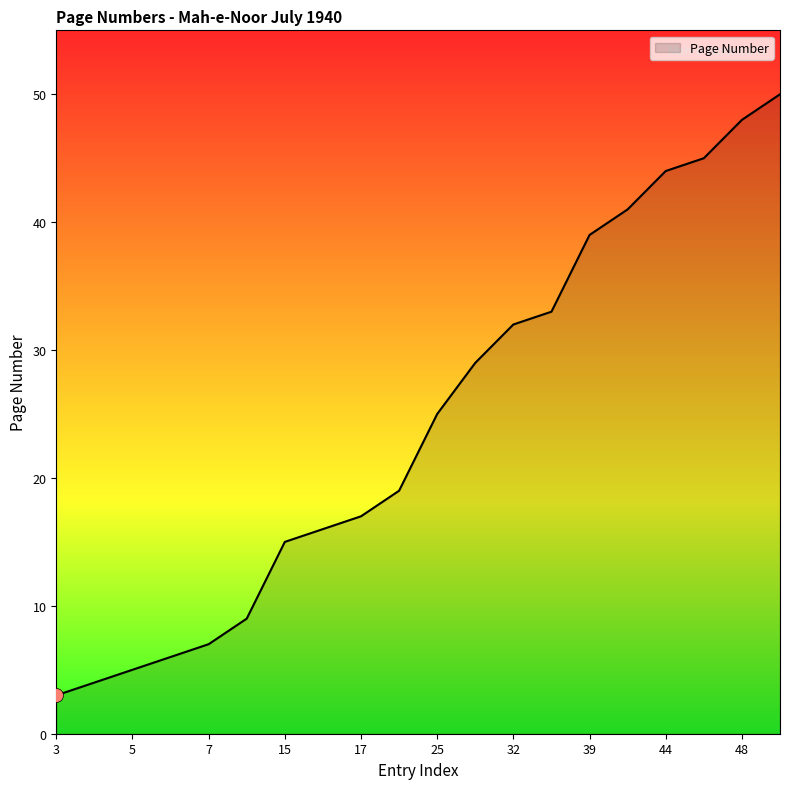

What is the smallest value displayed?

3